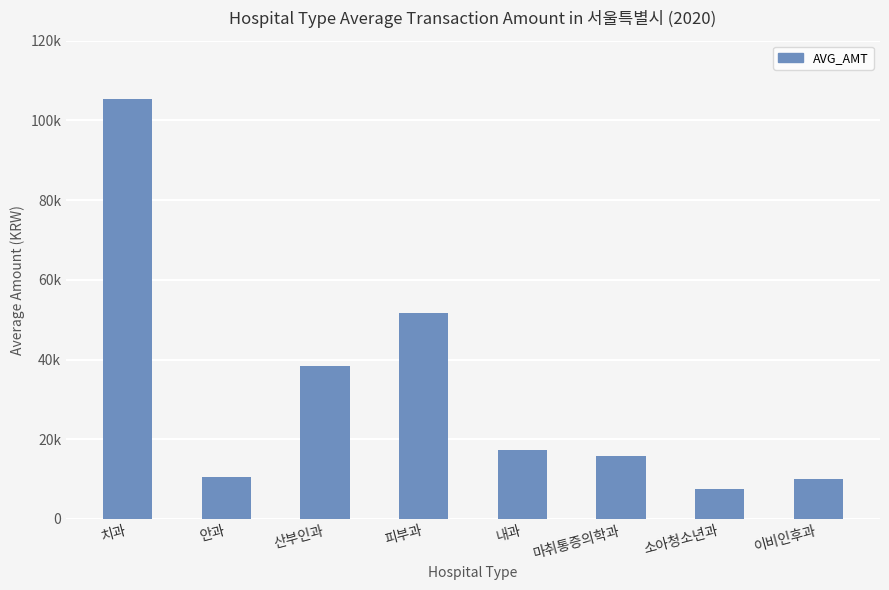

What is the change in value from 산부인과 to 피부과?

+13364.8